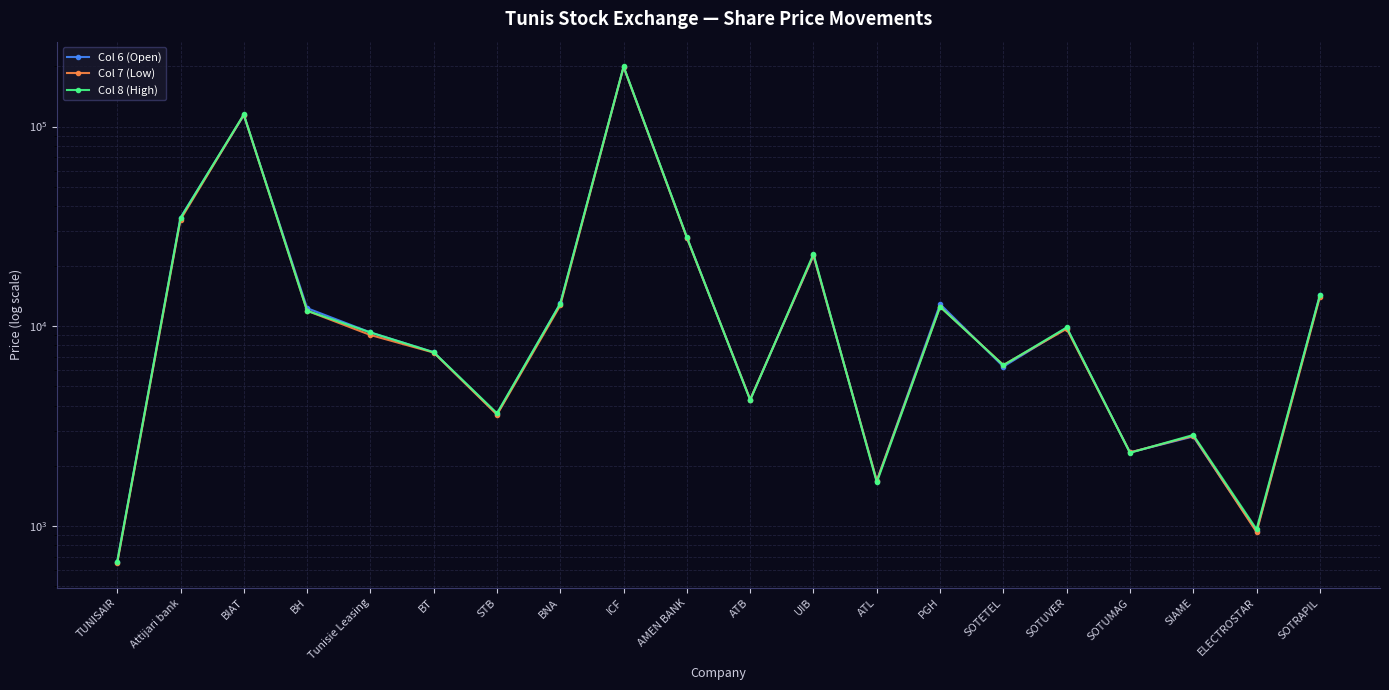

How many lines are shown in the chart?

3